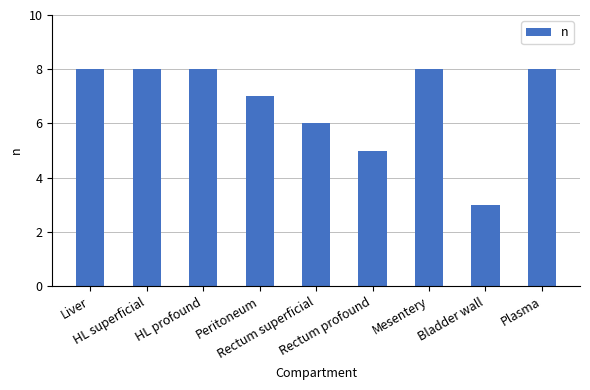

What is the greatest value displayed?

8